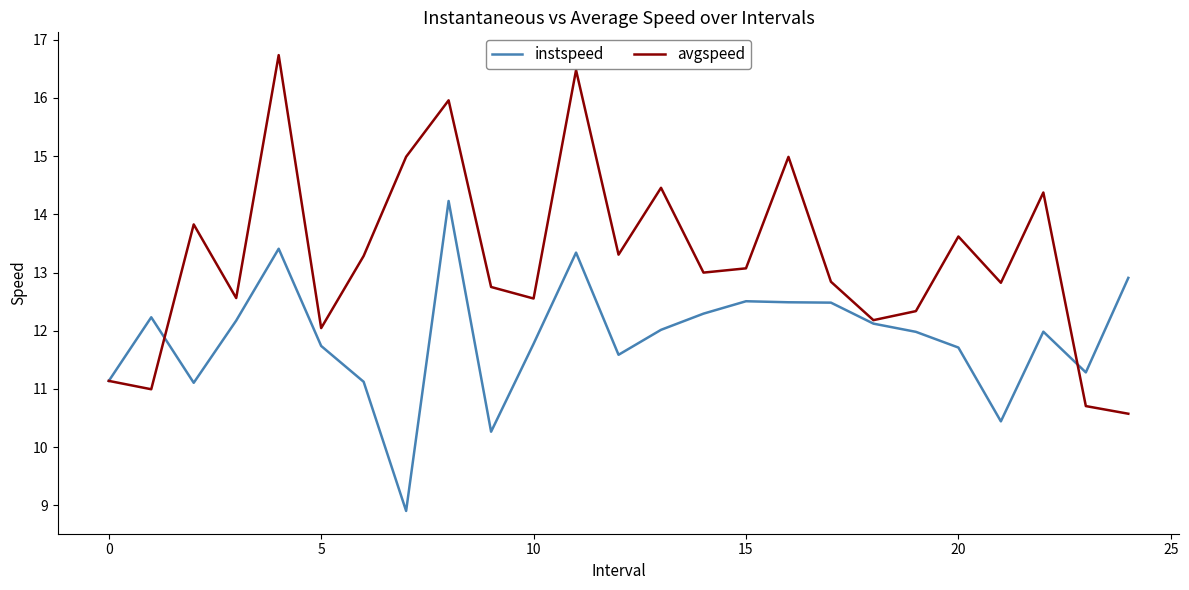

Rank the series by their maximum value, from lowest to highest.

instspeed, avgspeed